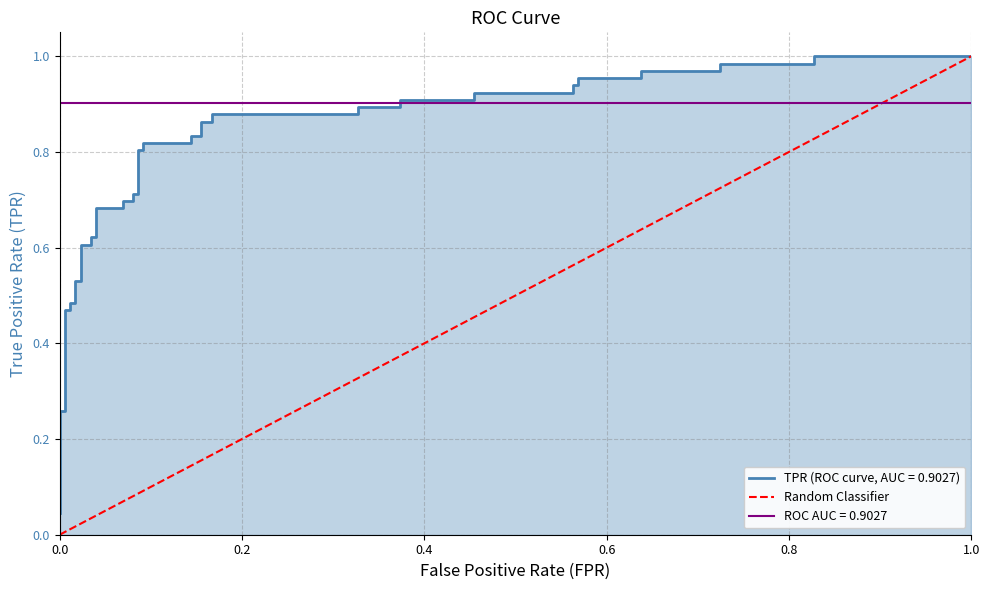

What is the sum of the values at 0.0 and 0.2?

1